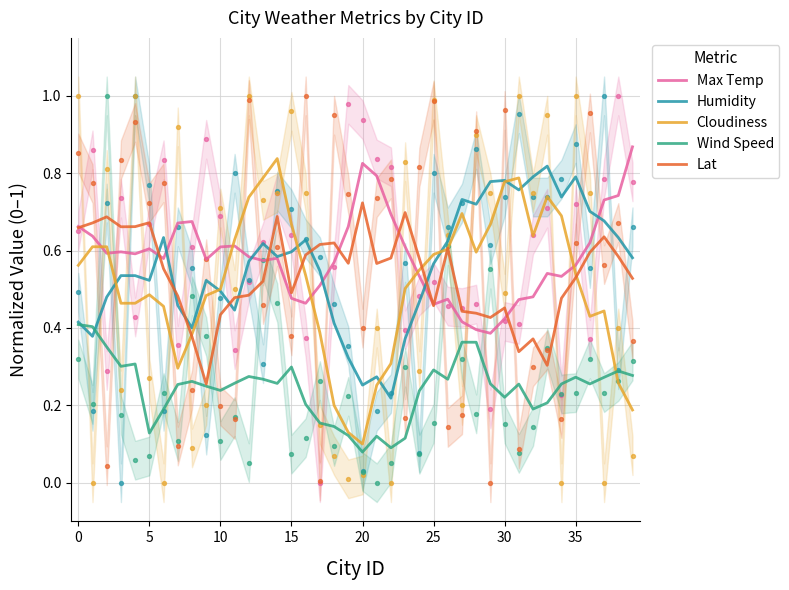

True or false: Cloudiness has a value of 0.5 at 10.

True